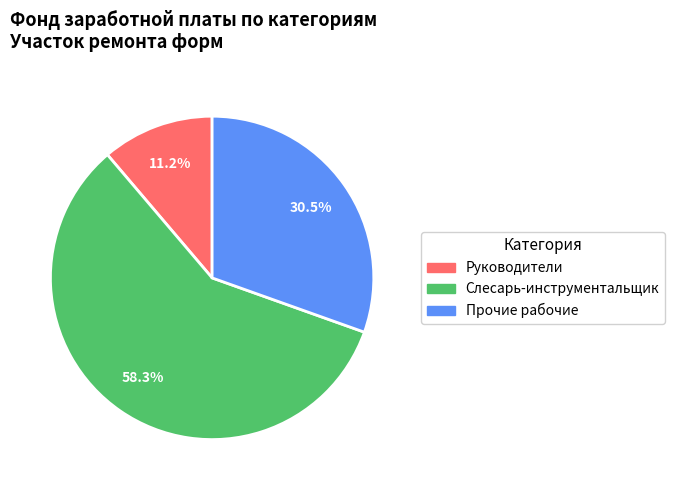

How many segments does this pie chart have?

3